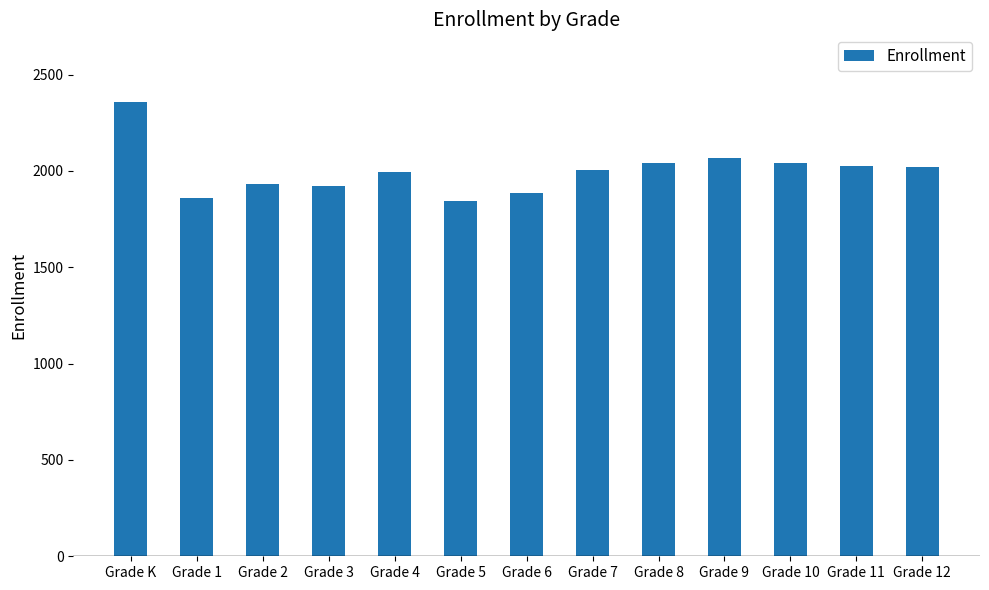

Where is the data nearest to the value 2100?

Grade 9